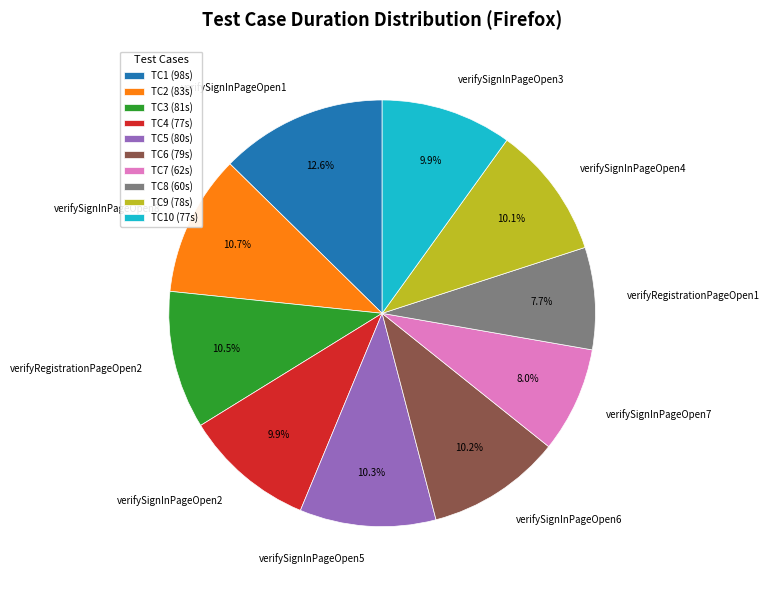

What is the ratio of the value at verifySignInPageOpen5 to the value at verifySignInPageOpen2?

1.0